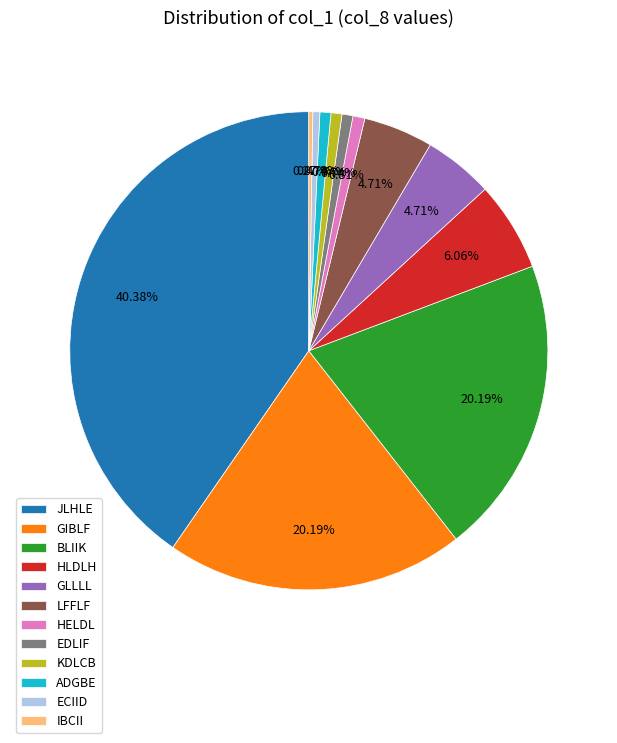

Does any single category account for the majority?

No